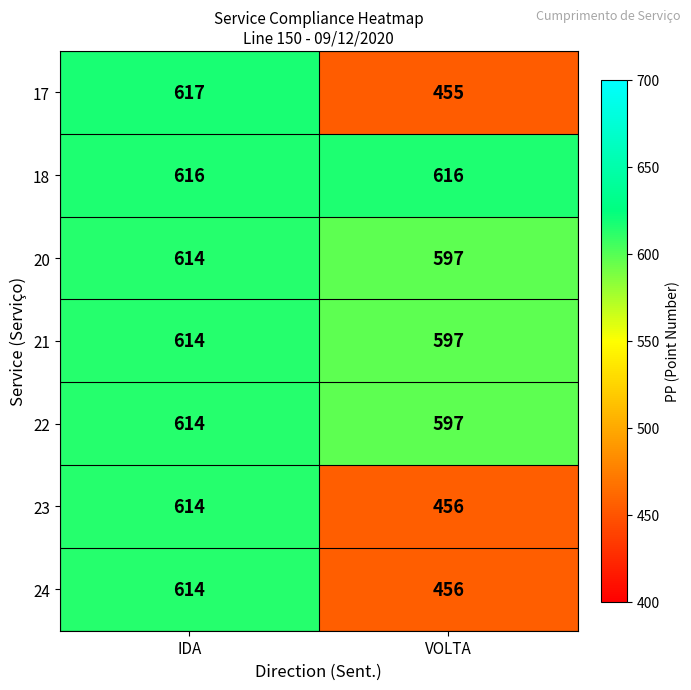

At how many categories does at least one series exceed 550?

2